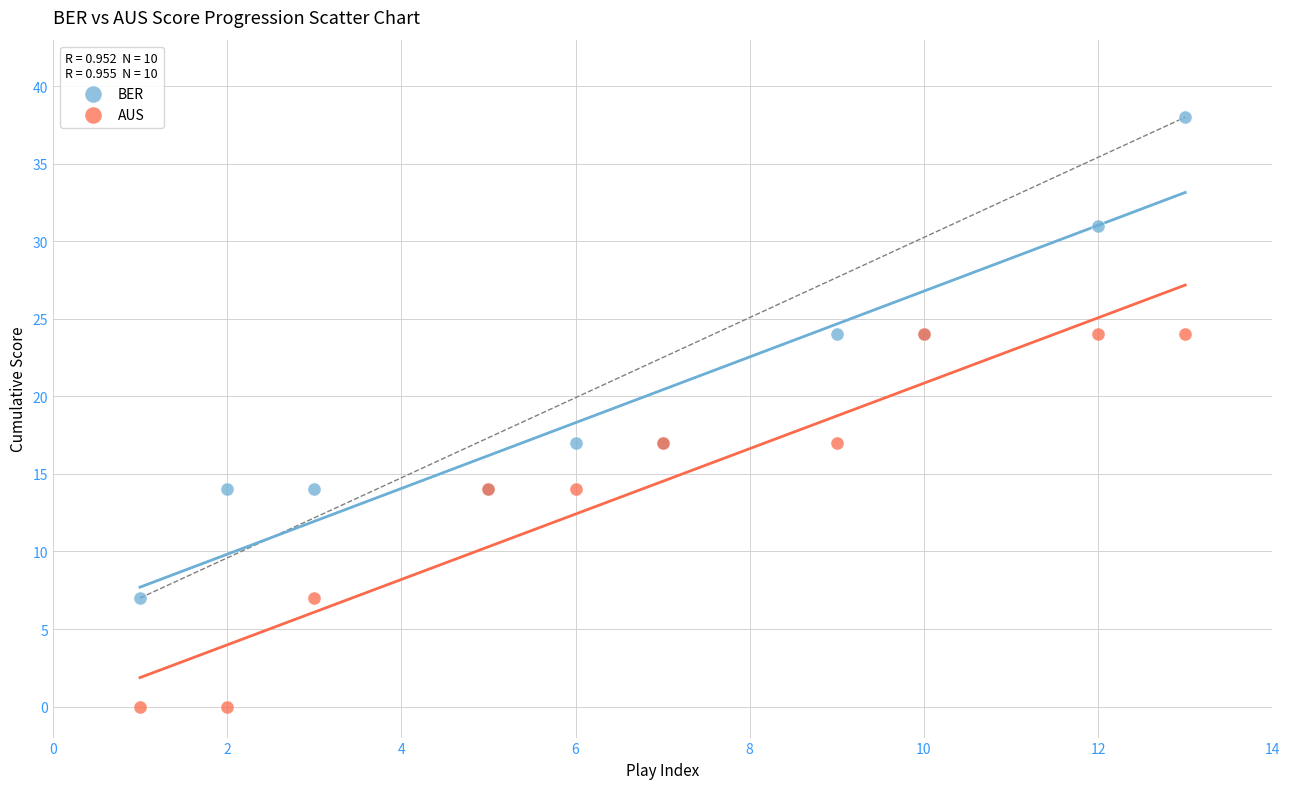

Which series contains the lowest Y value?

AUS